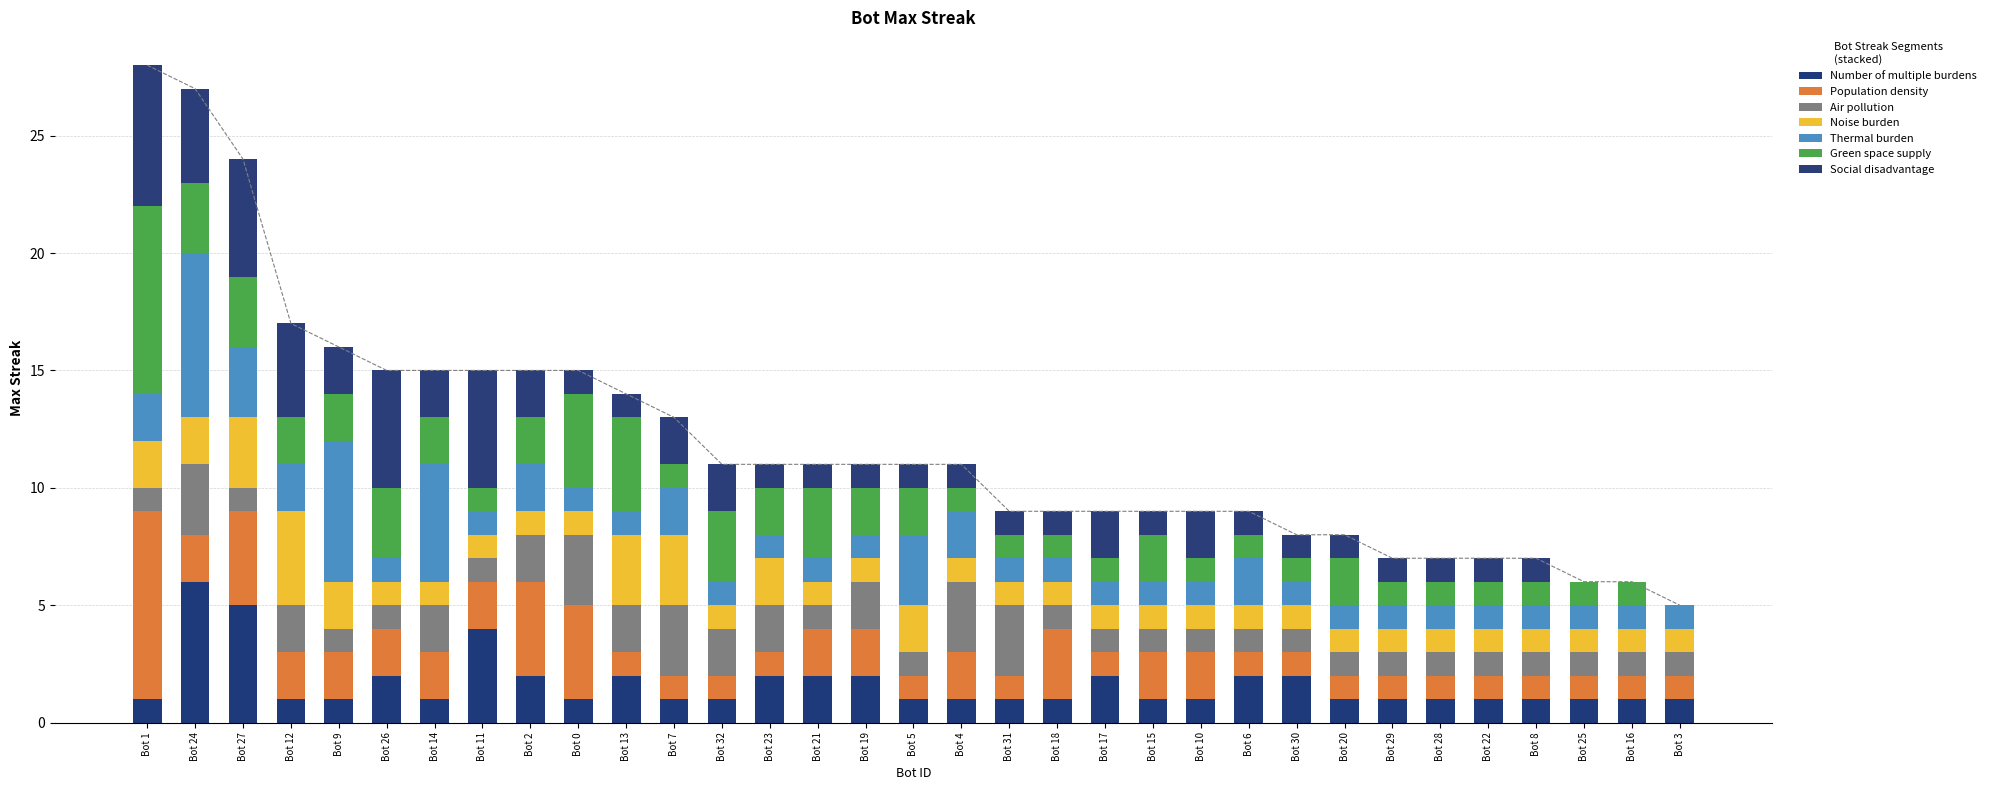

How many bars are there in total?

33